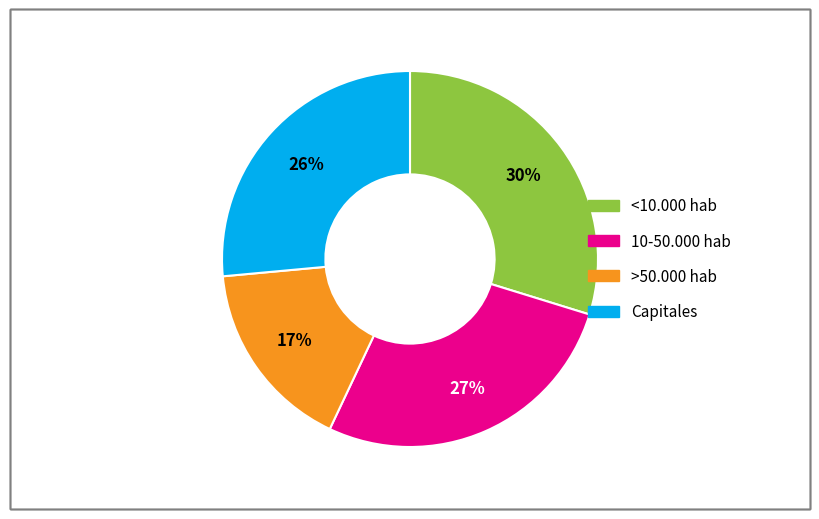

The 10-50.000 hab slice represents 14% of the pie. True or false?

False